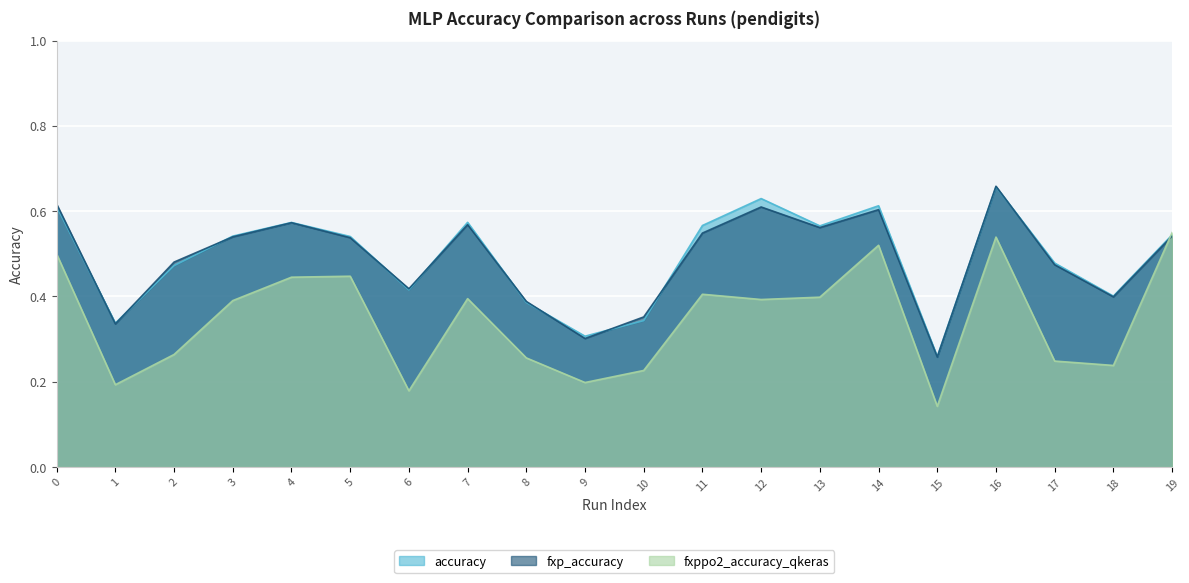

Is the value of fxp_accuracy at 4 greater than the value of fxppo2_accuracy_qkeras at 14?

Yes